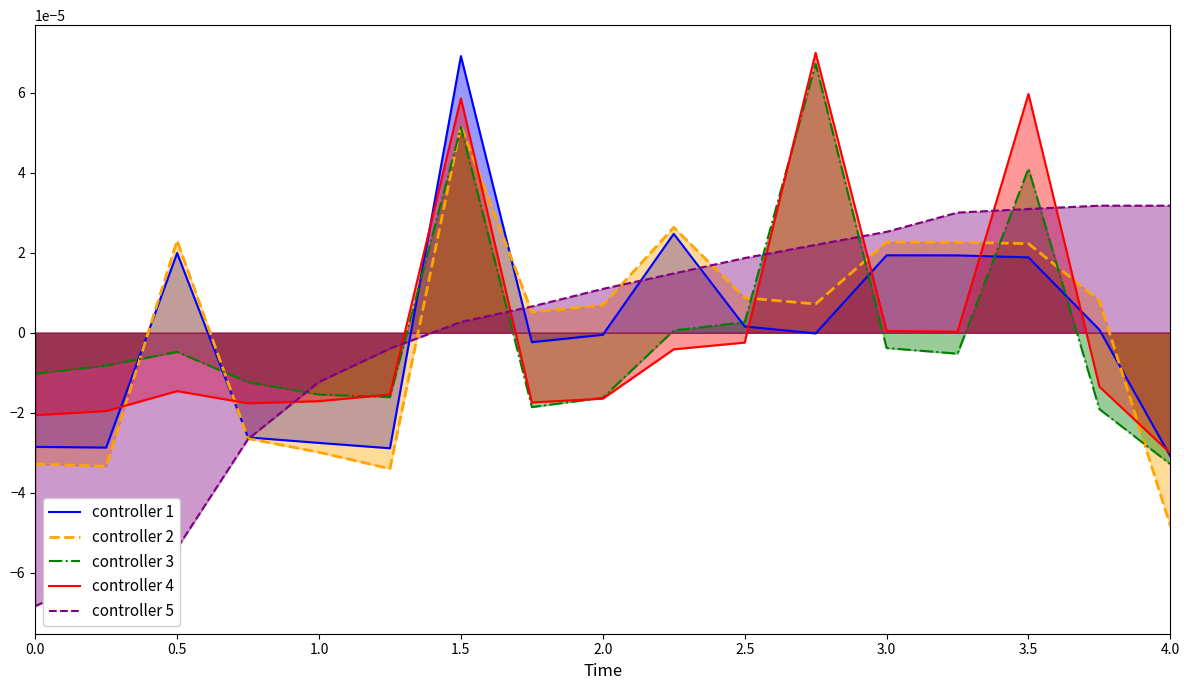

At which category is the sum across all series the highest?

1.5